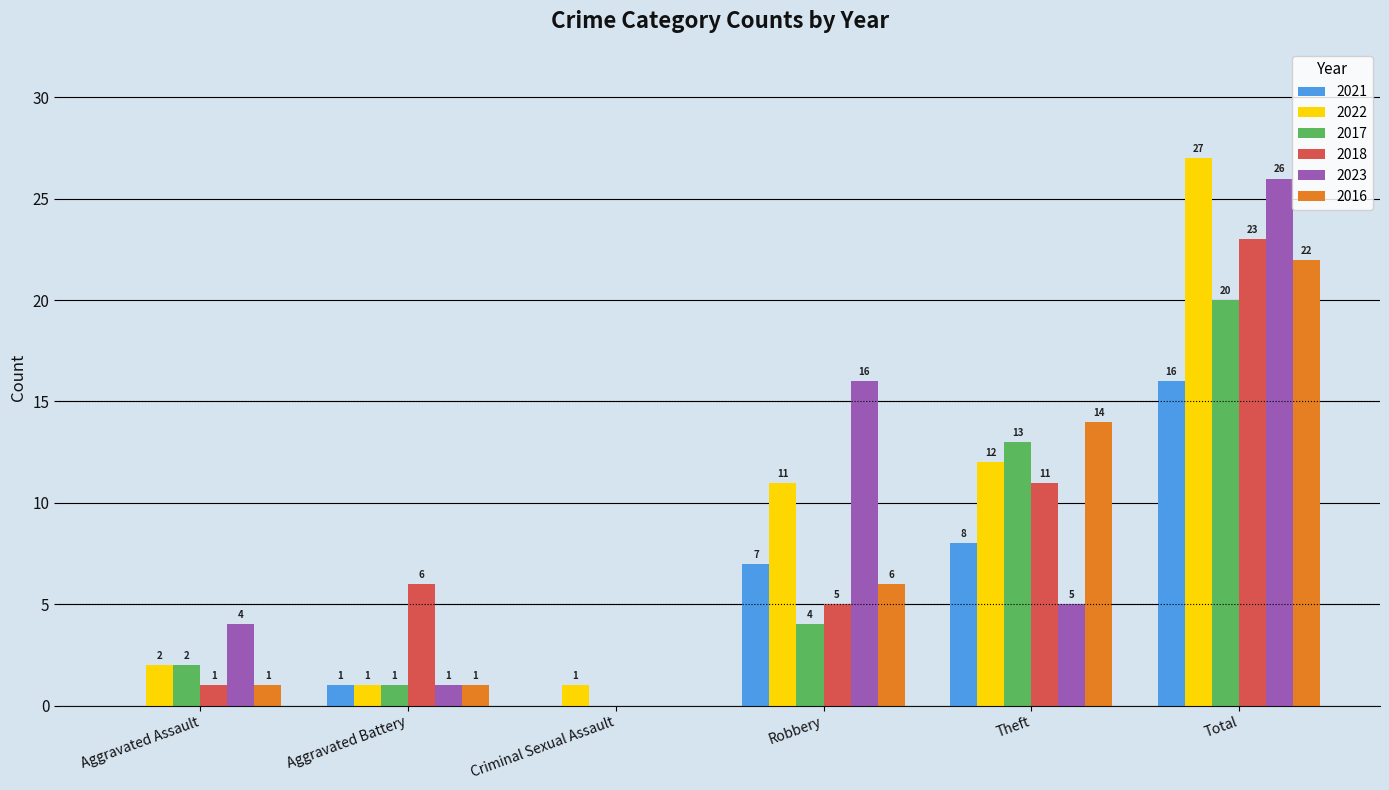

Reading left to right, list all the values displayed in this chart.

2021: 0	1	0	7	8	16
2022: 2	1	1	11	12	27
2017: 2	1	0	4	13	20
2018: 1	6	0	5	11	23
2023: 4	1	0	16	5	26
2016: 1	1	0	6	14	22